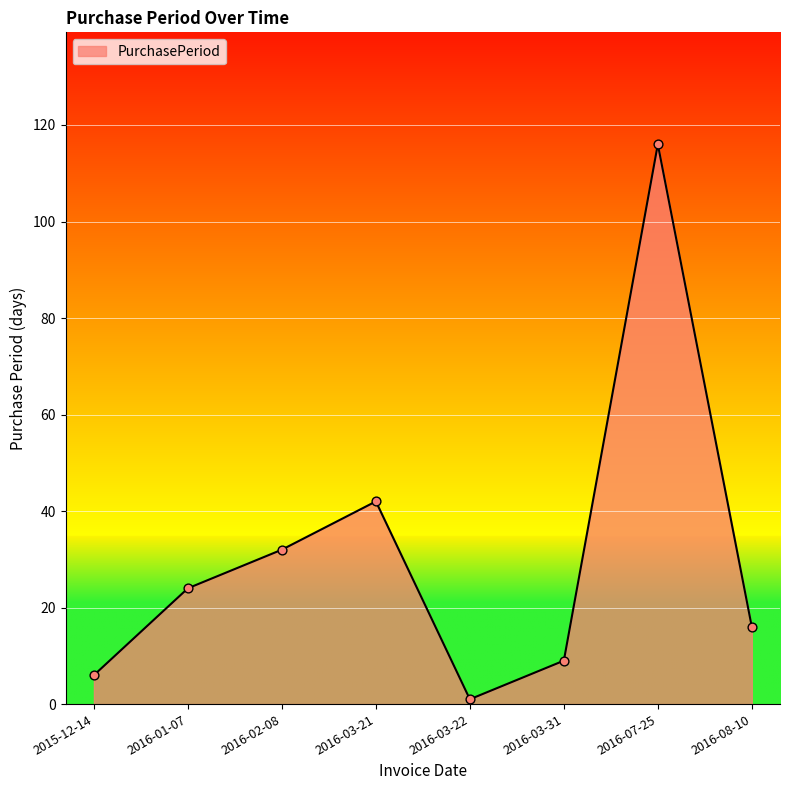

What is the change in value from 2016-01-07 to 2016-08-10?

-8